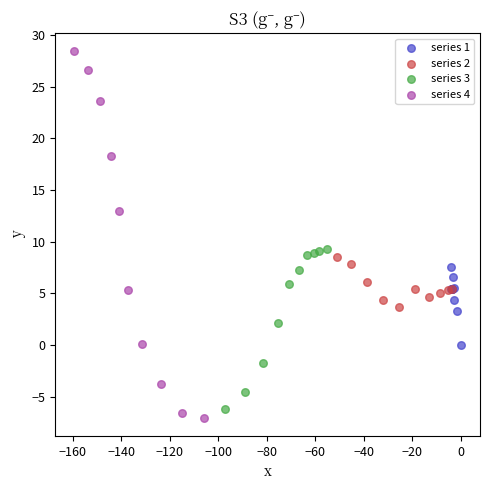

Which series has the widest spread of Y values?

series 4